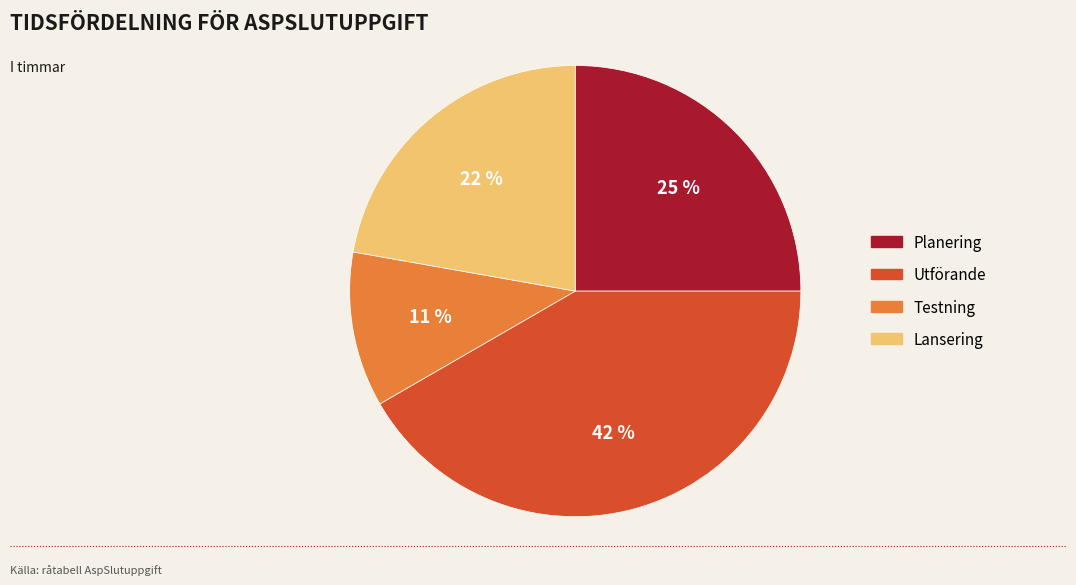

Is there a majority slice in this chart?

No